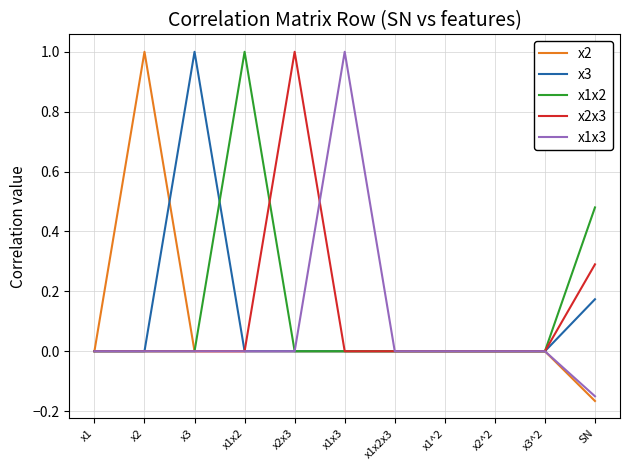

Between x1x2x3 and SN, which series saw the biggest shift?

x1x2